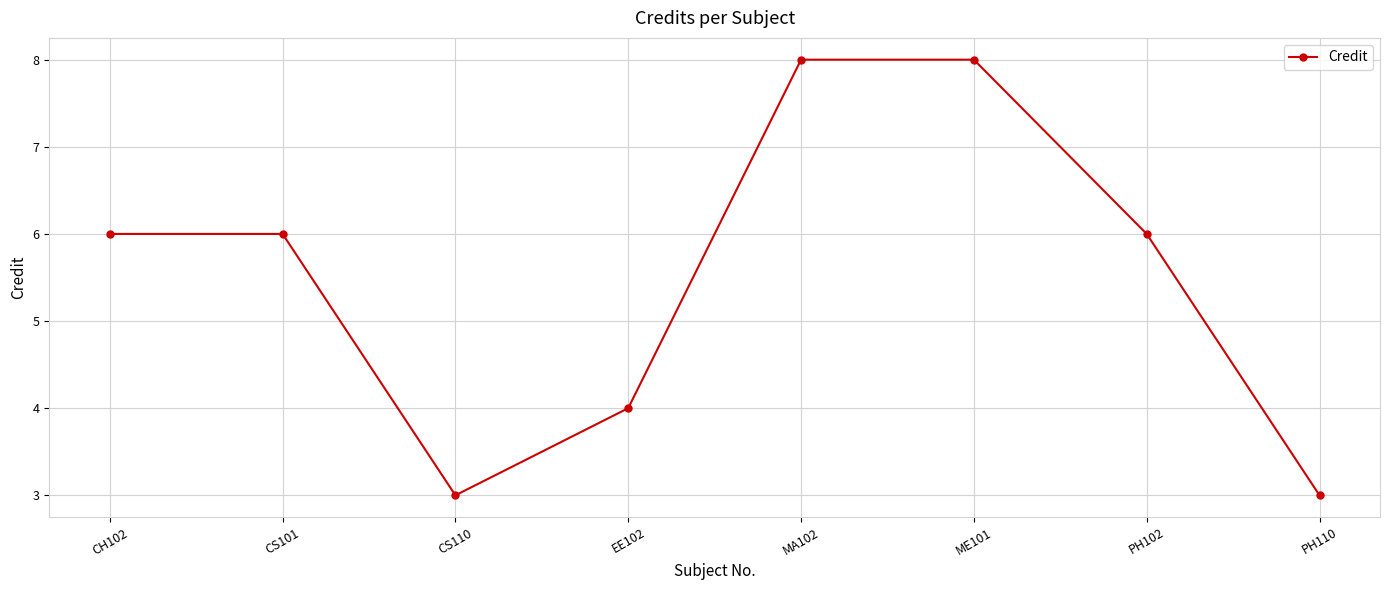

What is the sum of the values at EE102 and PH110?

7